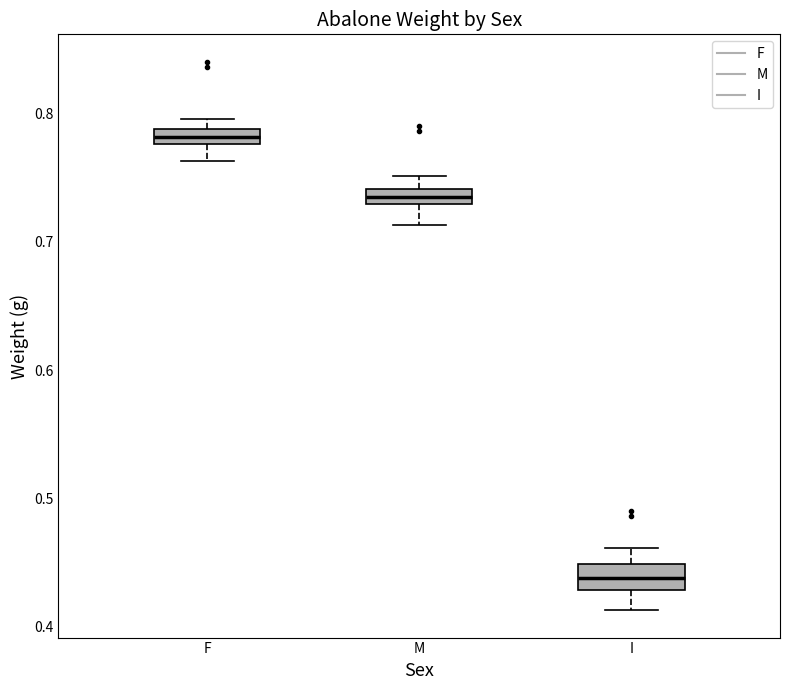

Where does the upper whisker of the box for M end on the y-axis? The values are not printed on the chart, so give them approximately, as read against the axis.

0.75